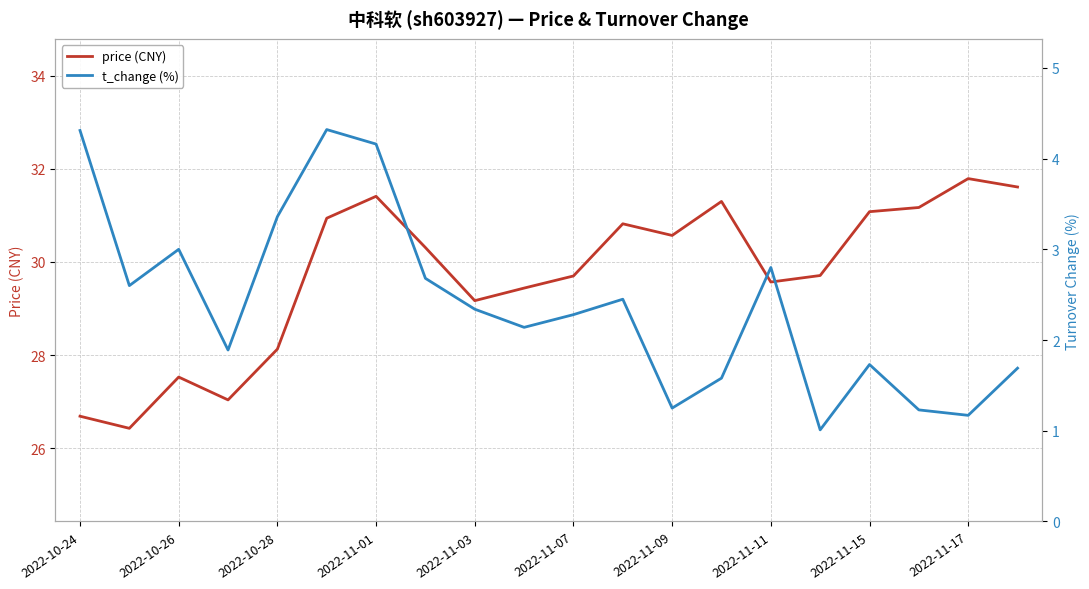

What are all the series names shown in the legend?

price (CNY), t_change (%)